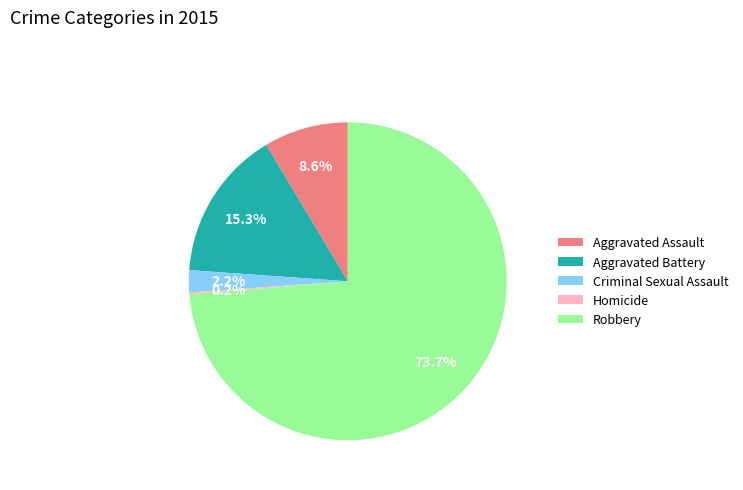

Approximately how many times larger is the value at Robbery compared to Aggravated Assault?

8.6